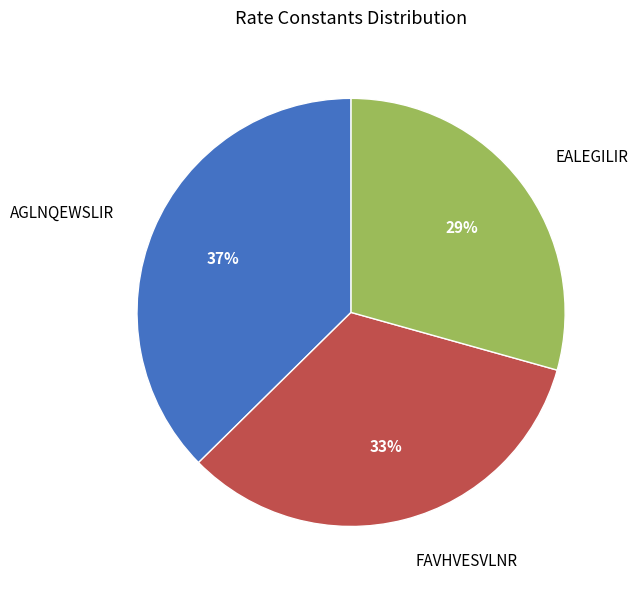

Does AGLNQEWSLIR represent more than half of the total?

No